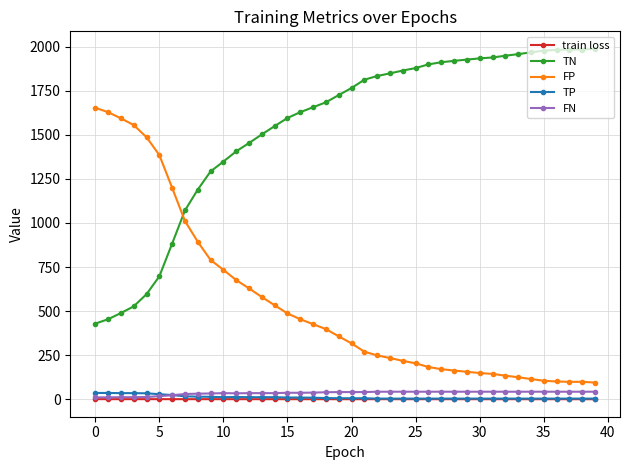

What is the minimum value for TP?

4.0